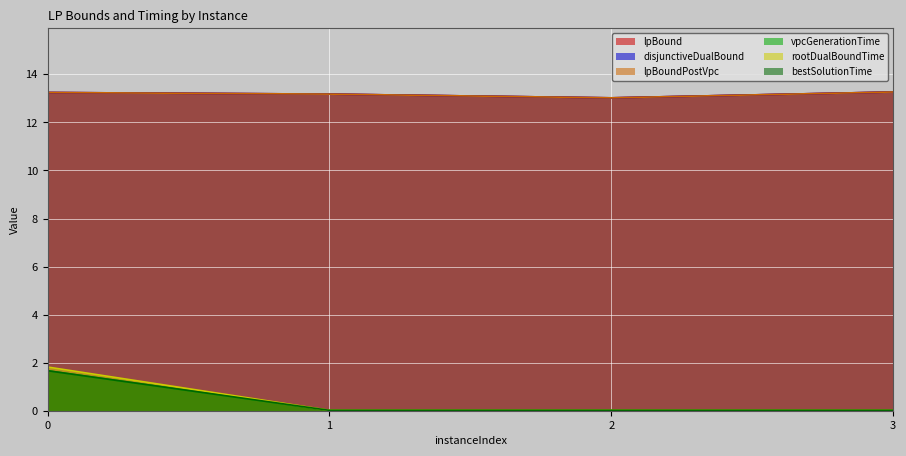

The bestSolutionTime series shows 1.7 at 0. True or false?

True